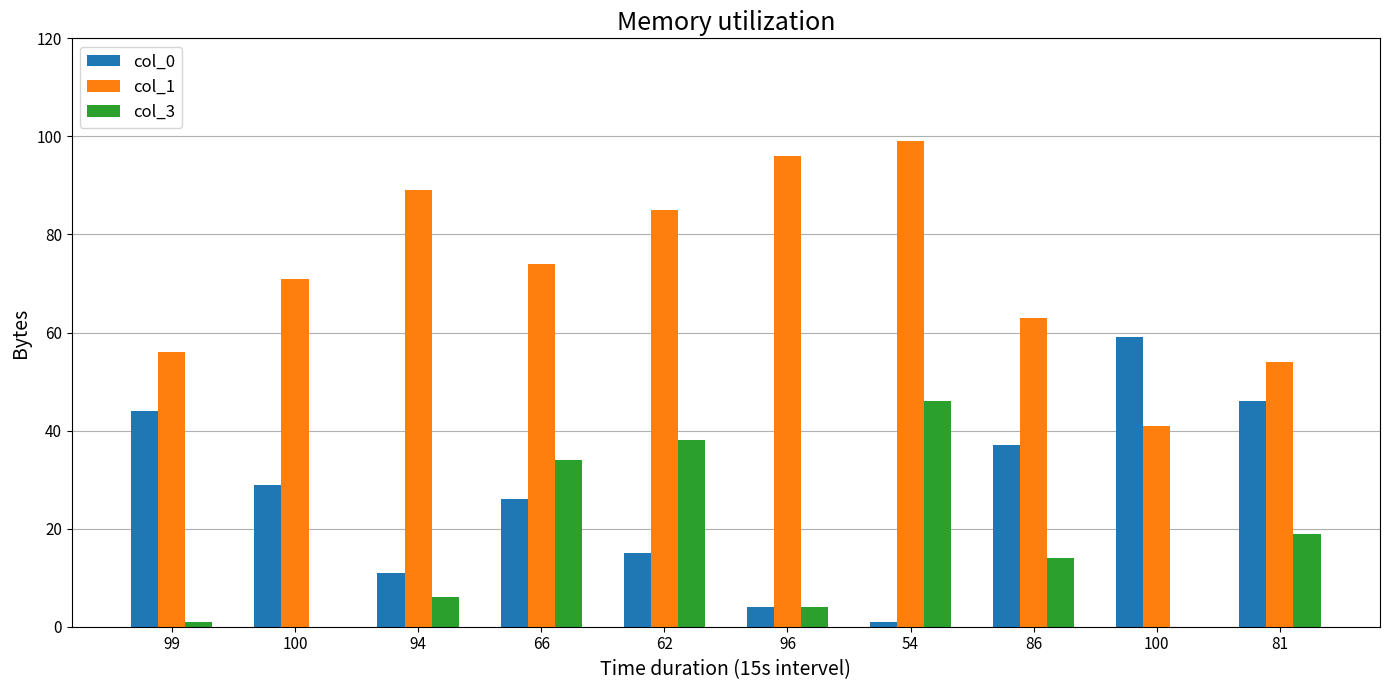

Count the number of categories in the chart.

10